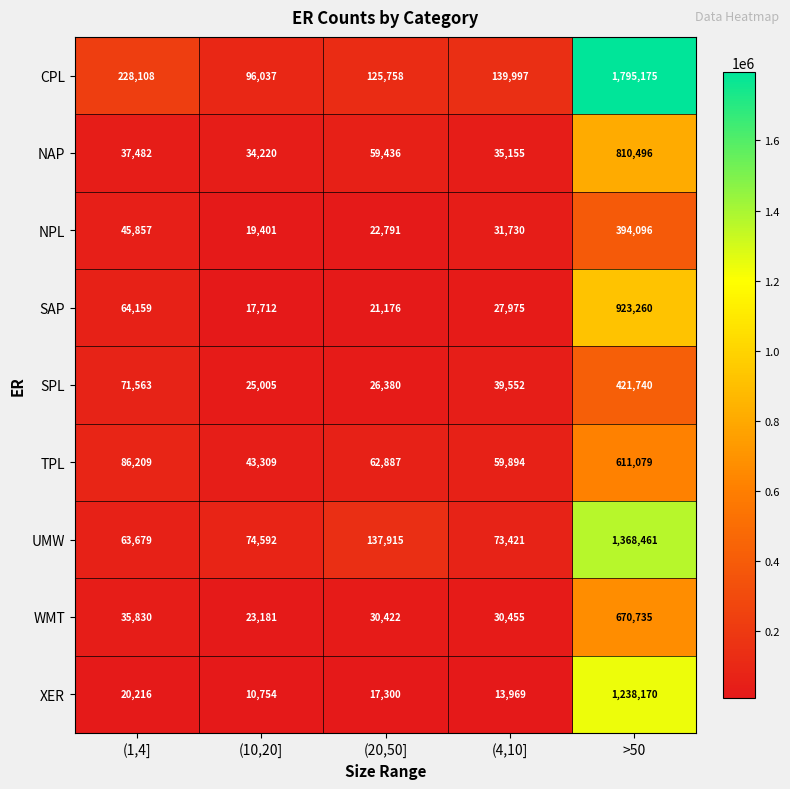

What is the sum of all NAP values?

976789